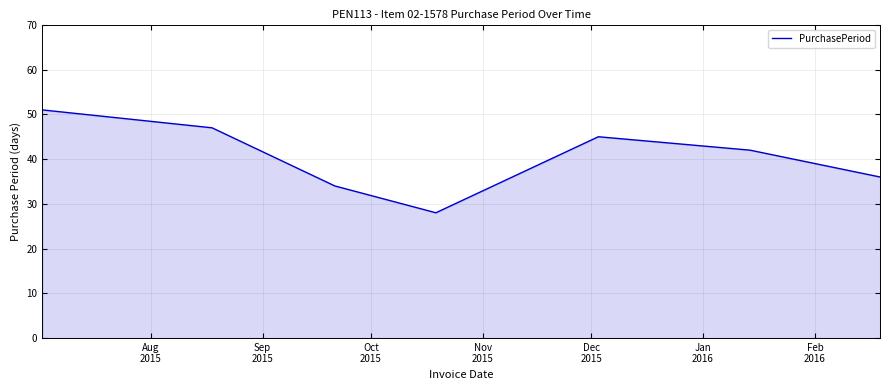

Does the chart display data point markers on the line(s)?

No